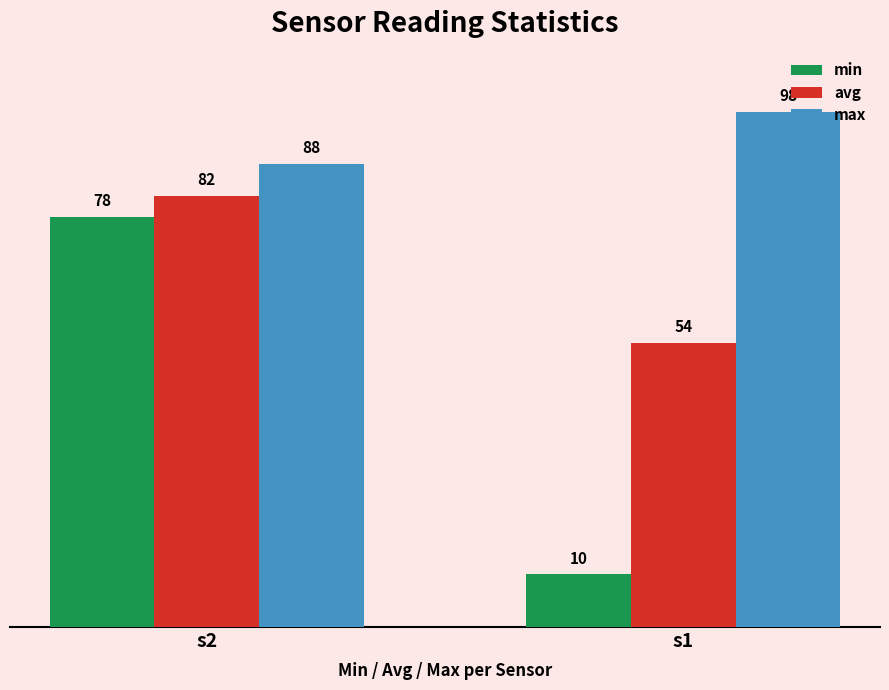

List the series in order of their peak value, lowest first.

min, avg, max